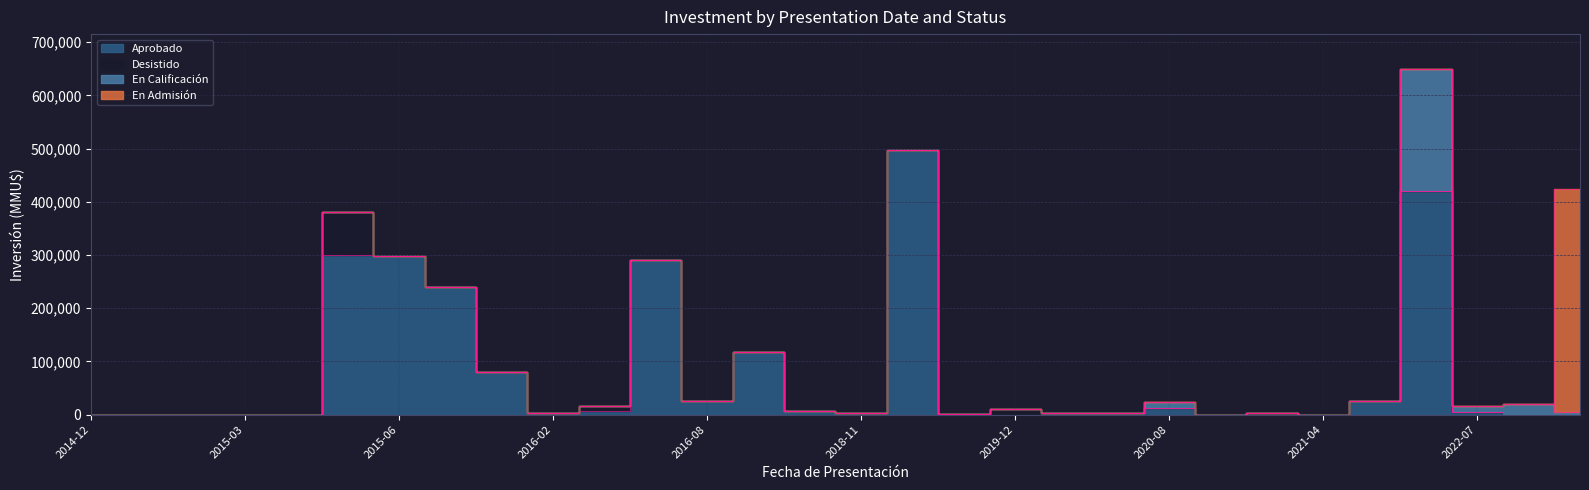

Which category has the lowest value across all series?

2014-12